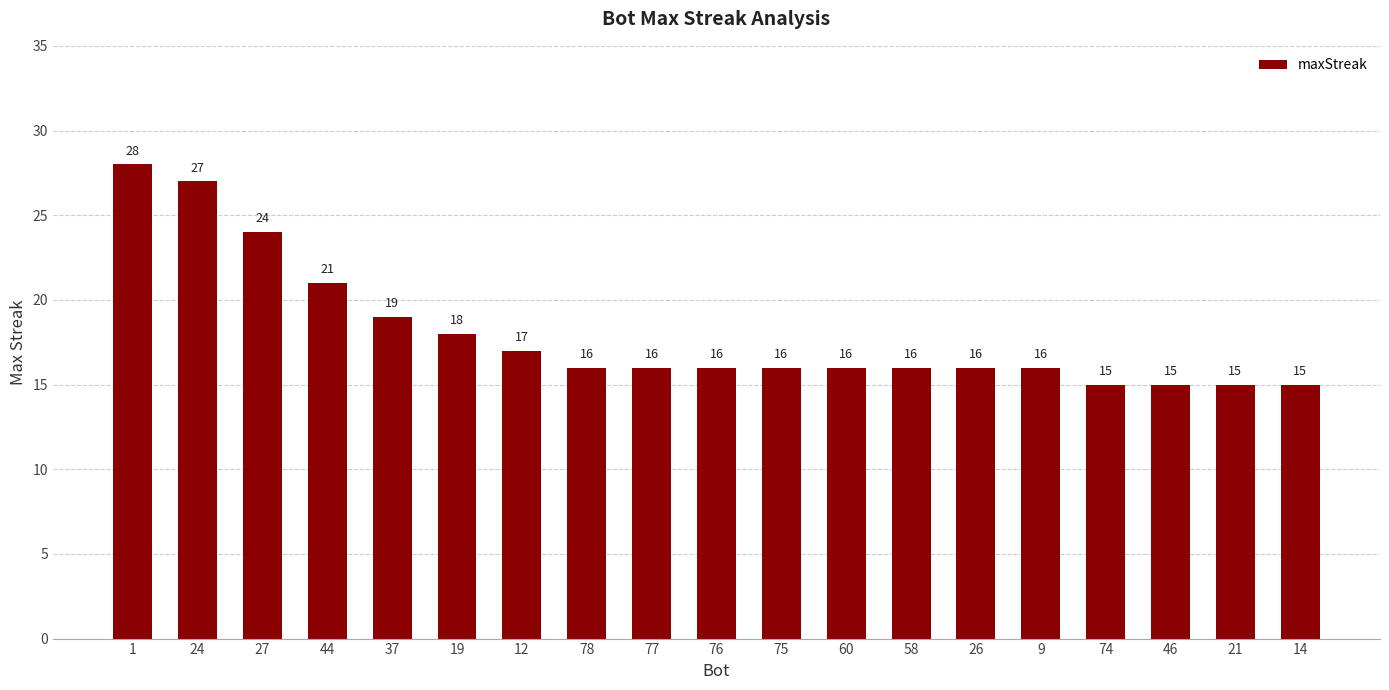

How many bars are there in total?

19